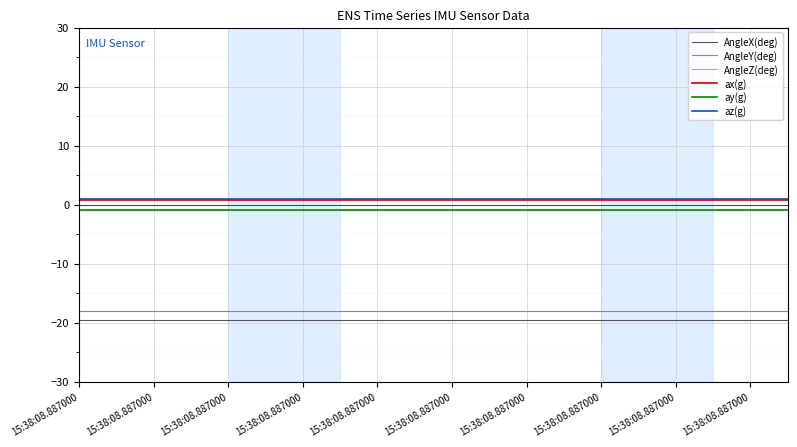

True or false: AngleY(deg) has a value of -18.0 at 15:38:08.887000.

True